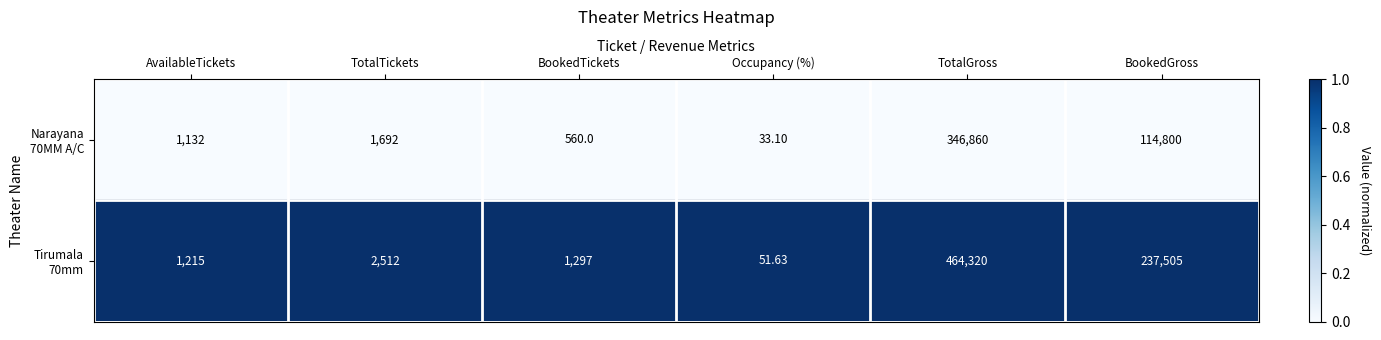

Which category has the lowest value across all series?

Occupancy (%)